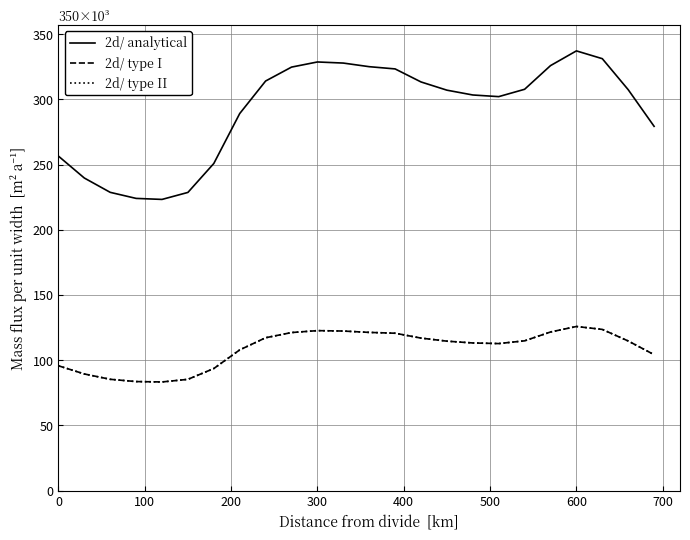

Does the chart have visible grid lines?

Yes